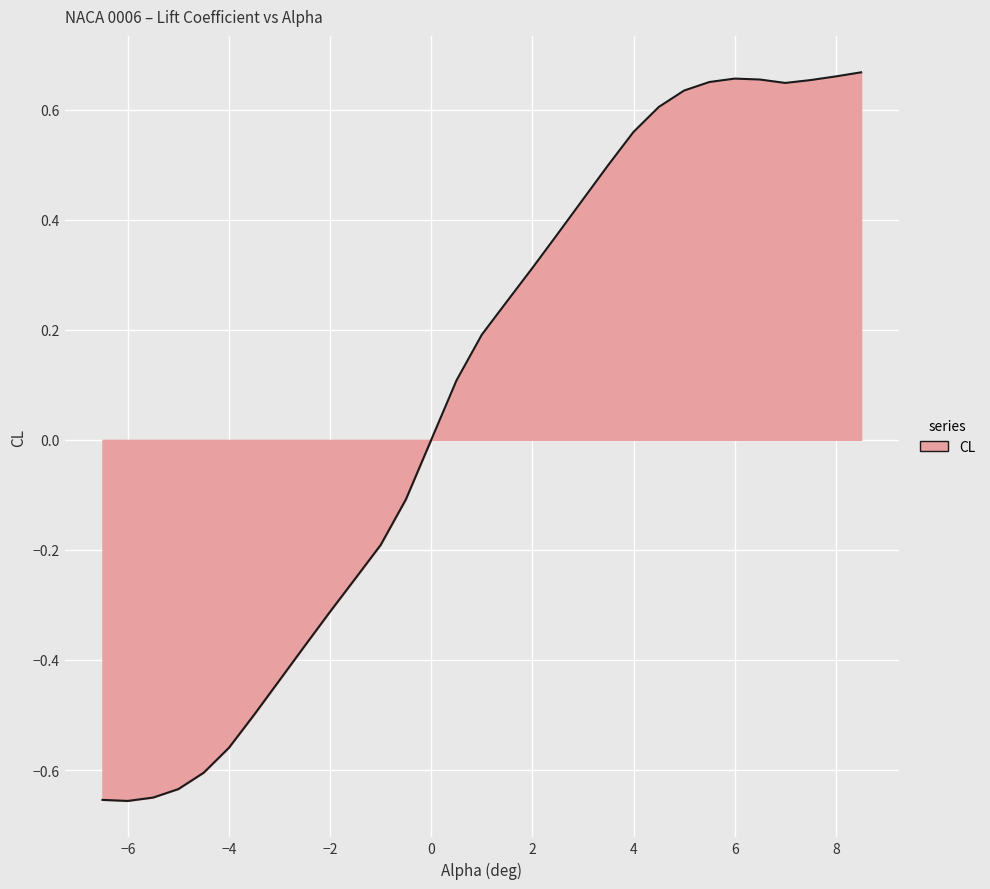

What is the difference between the maximum and minimum values?

1.3